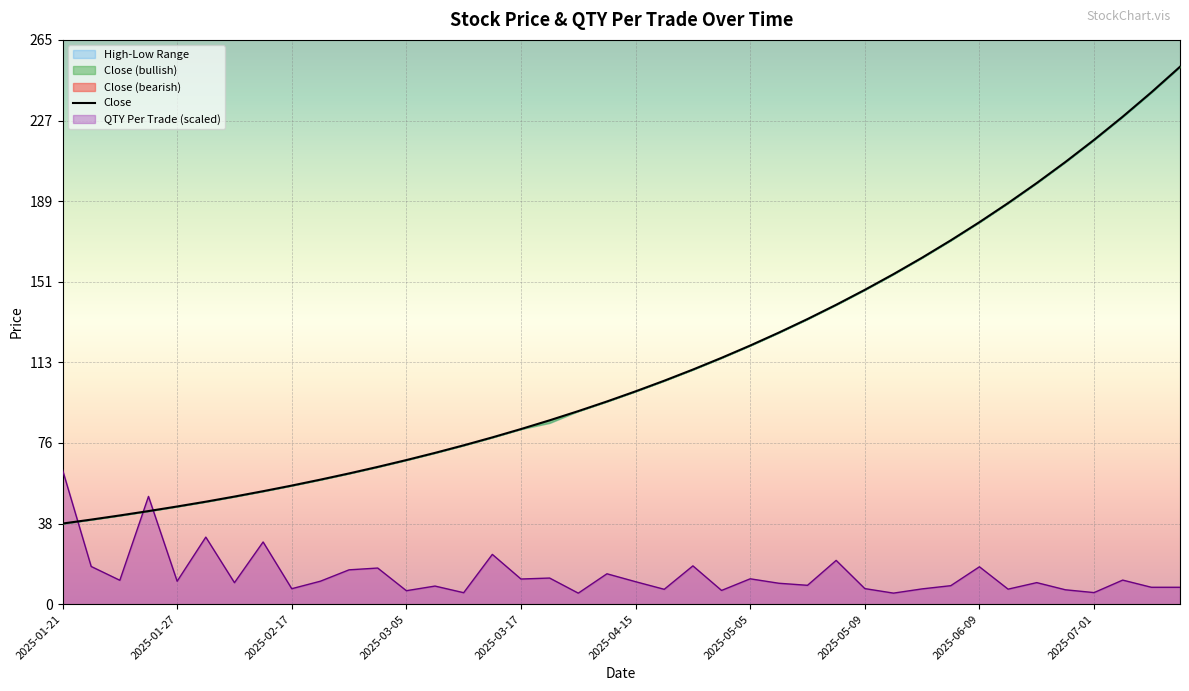

What is the maximum value for Close?

252.0